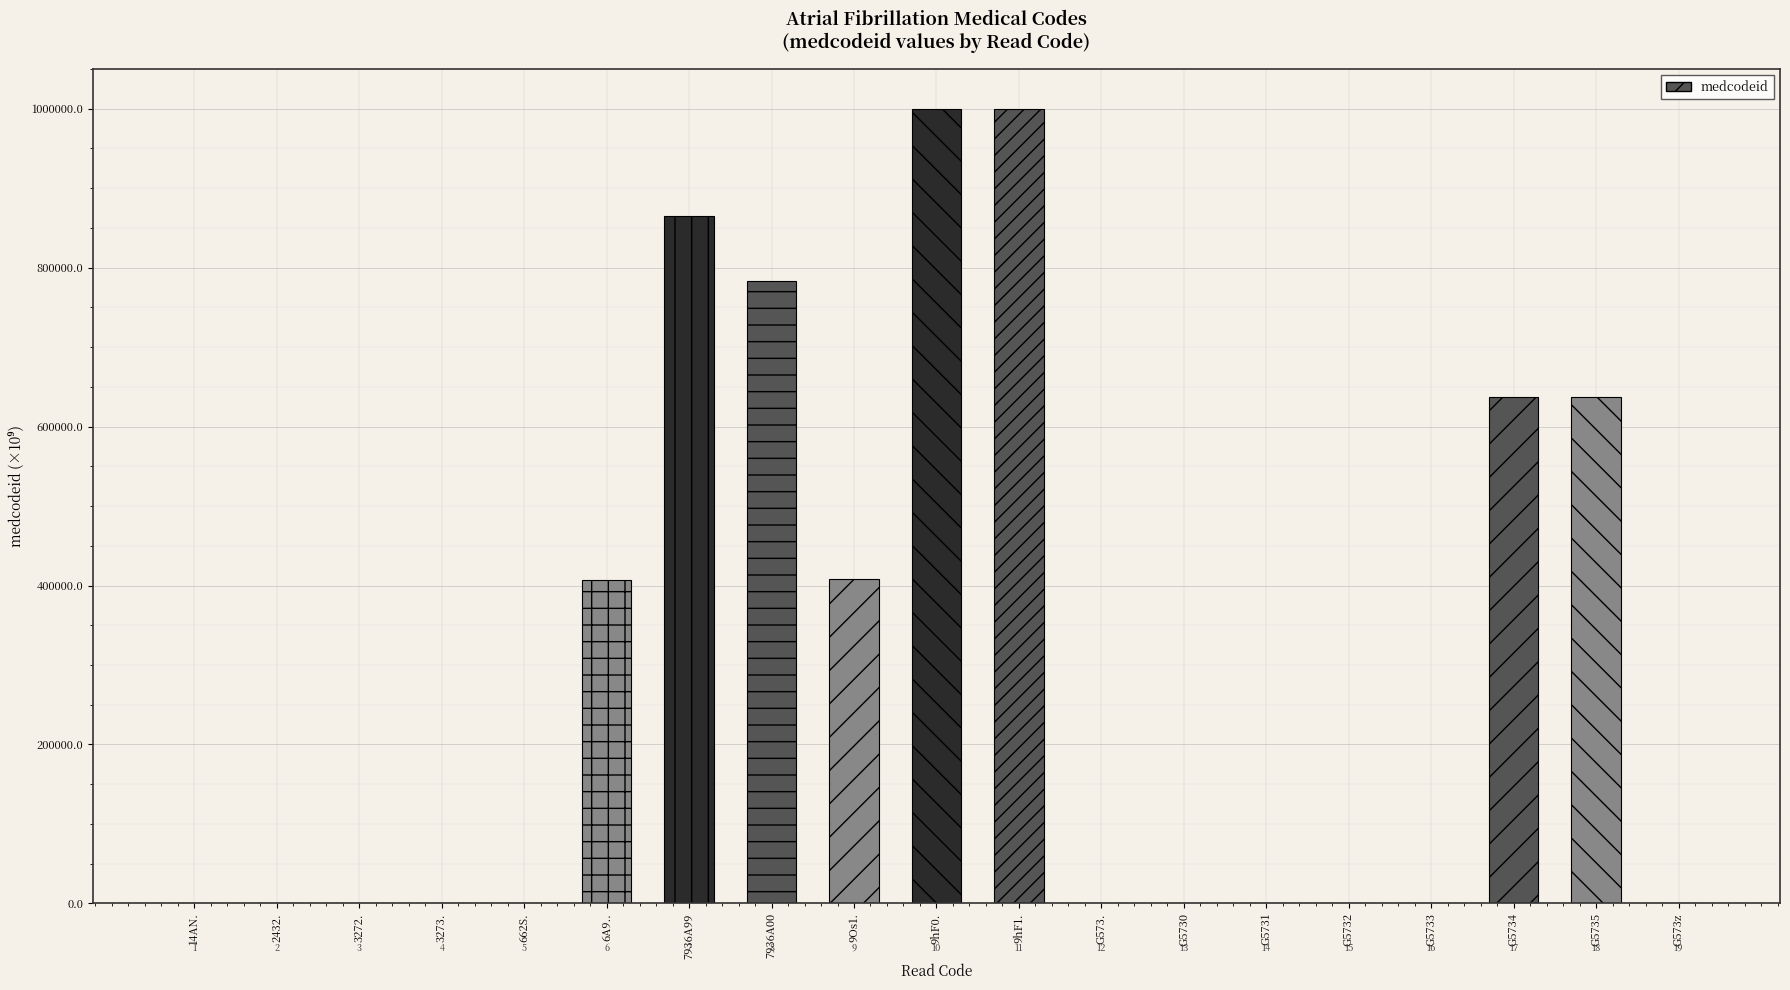

Does the chart contain any negative values?

No